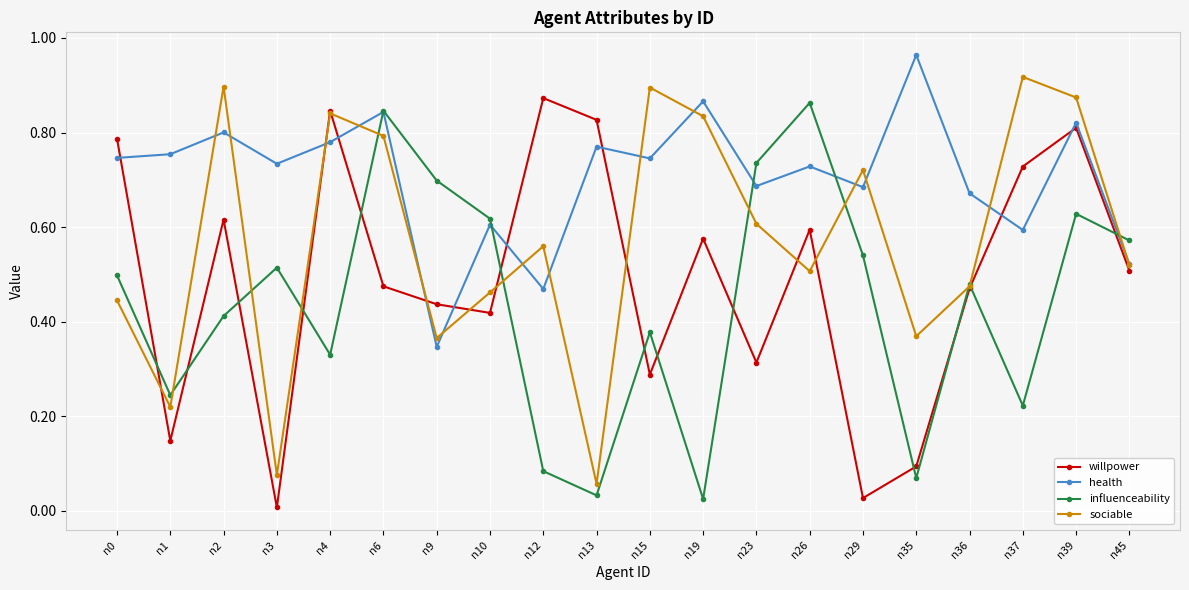

Where is the first local minimum for sociable?

n1